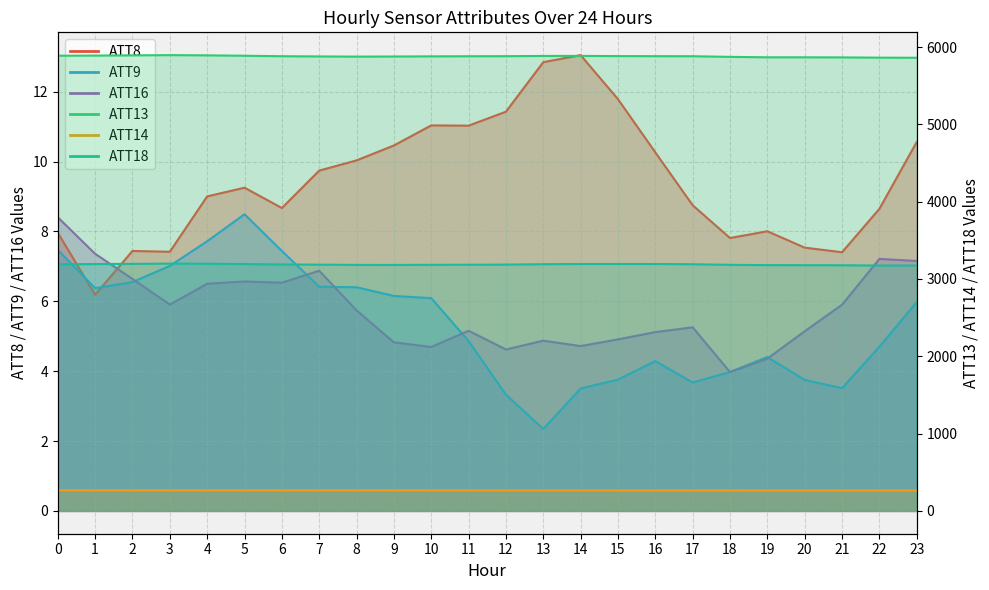

True or false: ATT18 and ATT14 cross at least once.

False